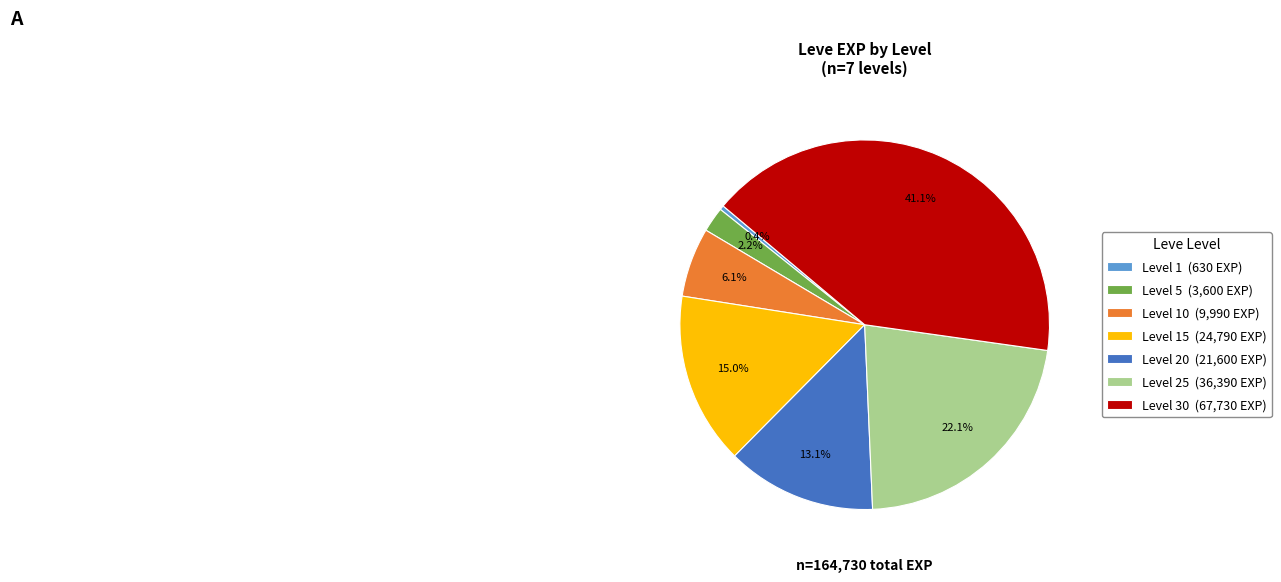

Is there a majority slice in this chart?

No